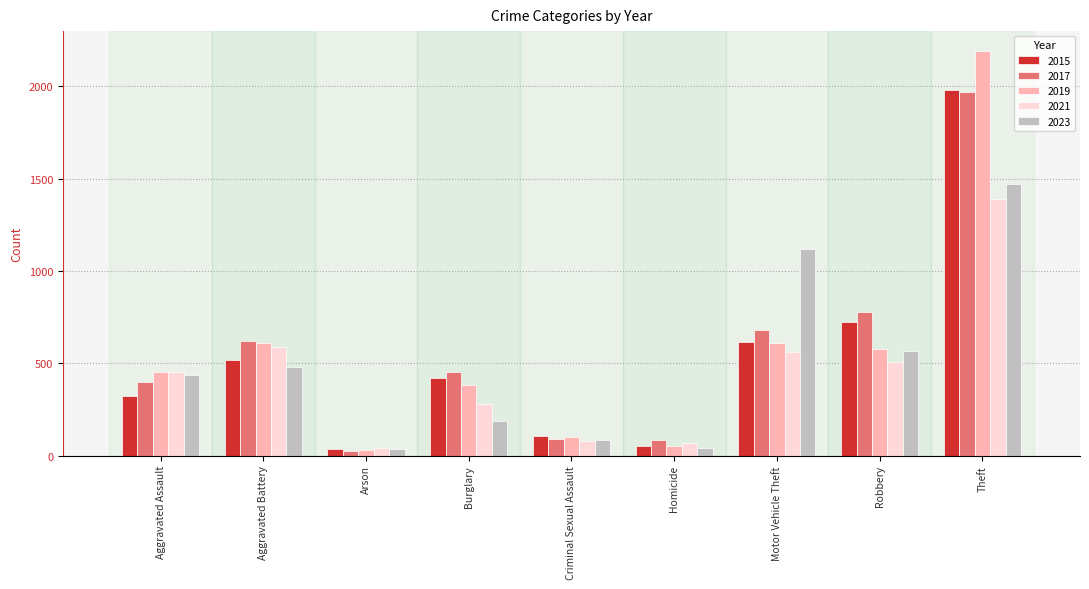

At which category is the sum across all series the highest?

Theft